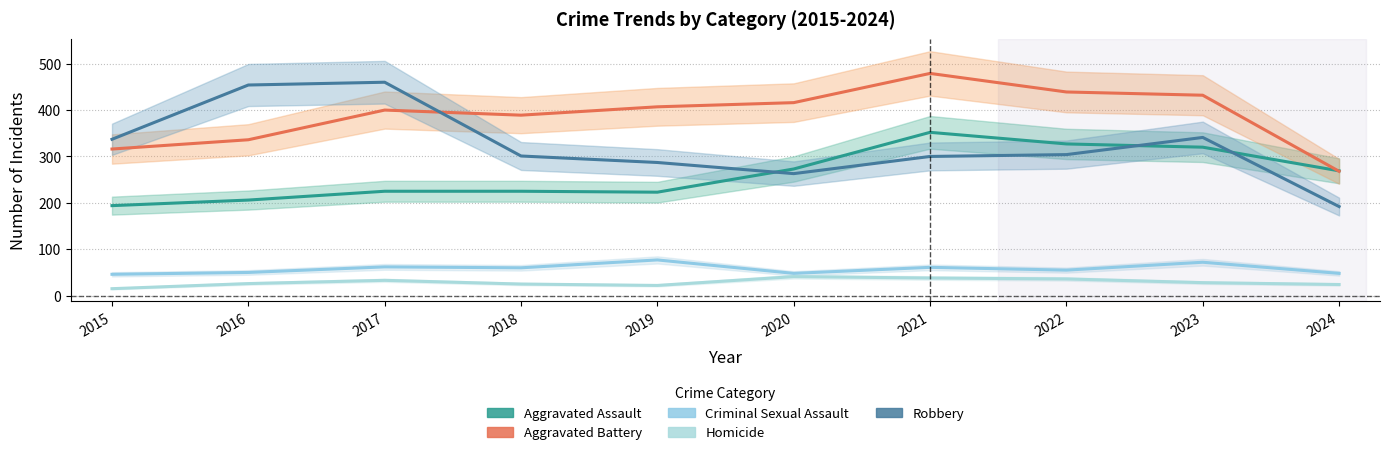

Is it true that Aggravated Battery equals 118 at 2015?

False